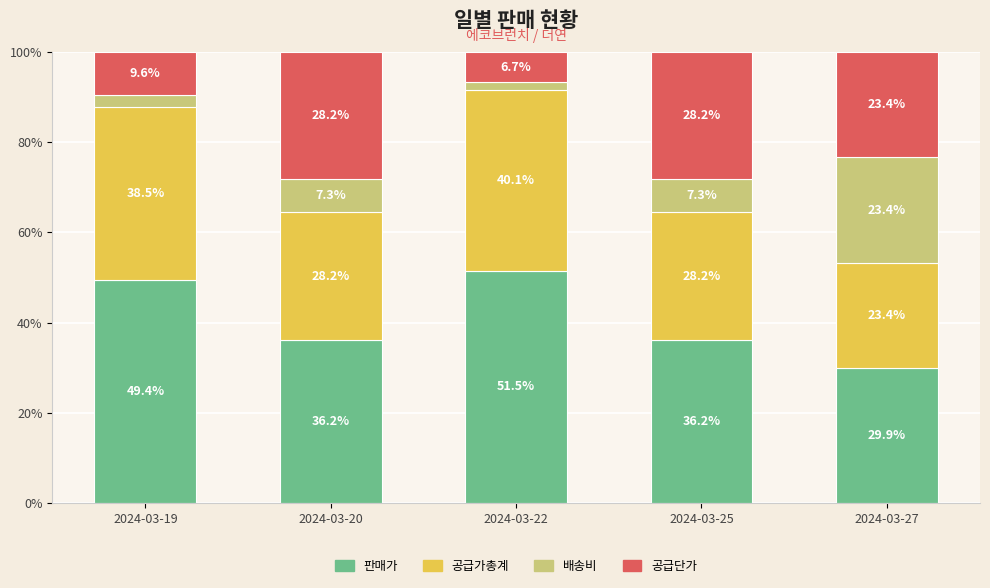

Does the chart contain stacked bars?

Yes